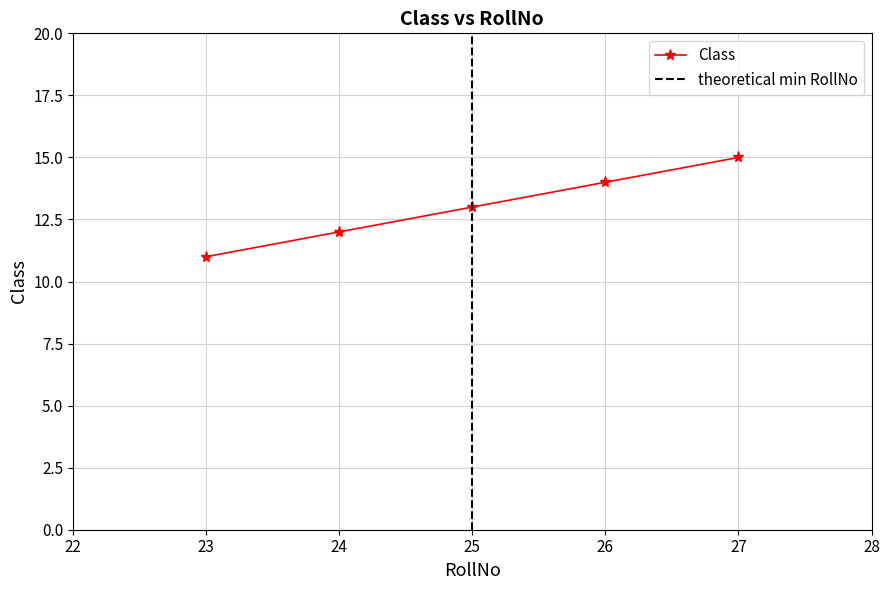

Which label corresponds to the largest value in the chart?

27